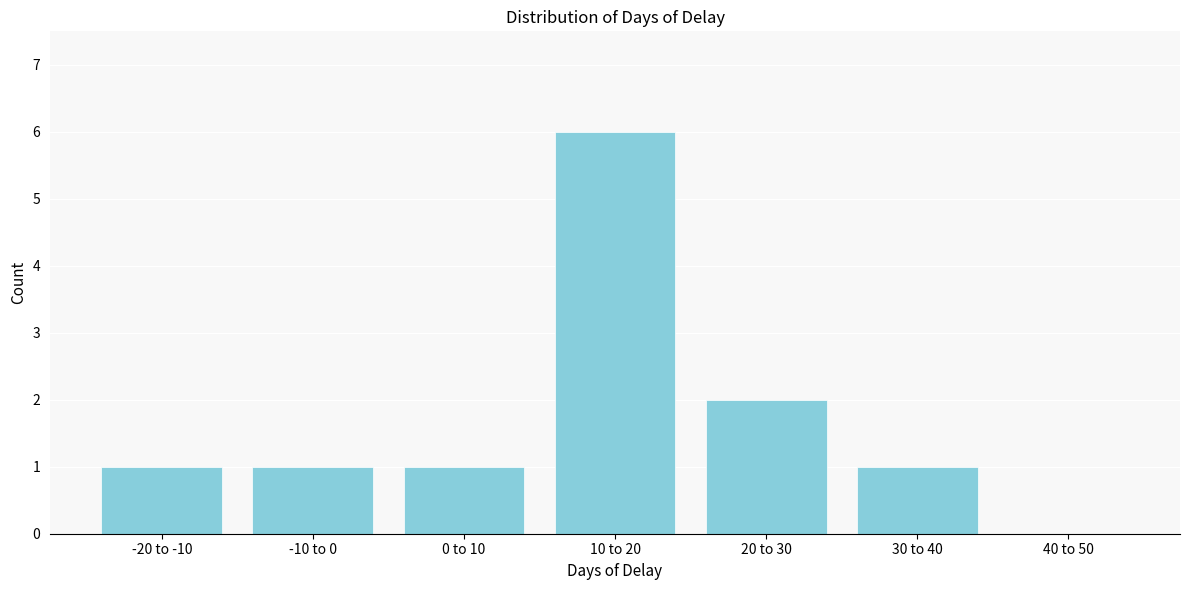

Reading right to left, transcribe all the data shown in this chart.

40 to 50=0	30 to 40=1	20 to 30=2	10 to 20=6	0 to 10=1	-10 to 0=1	-20 to -10=1